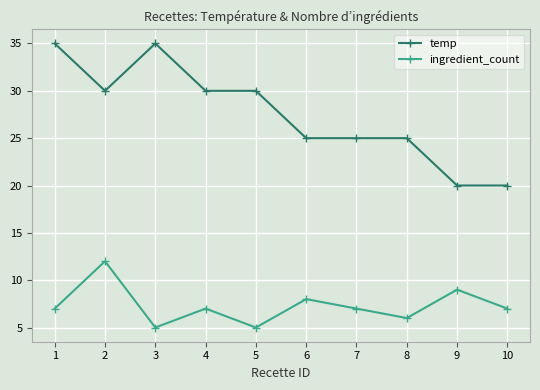

At 2, list the series in order from smallest to largest.

ingredient_count, temp